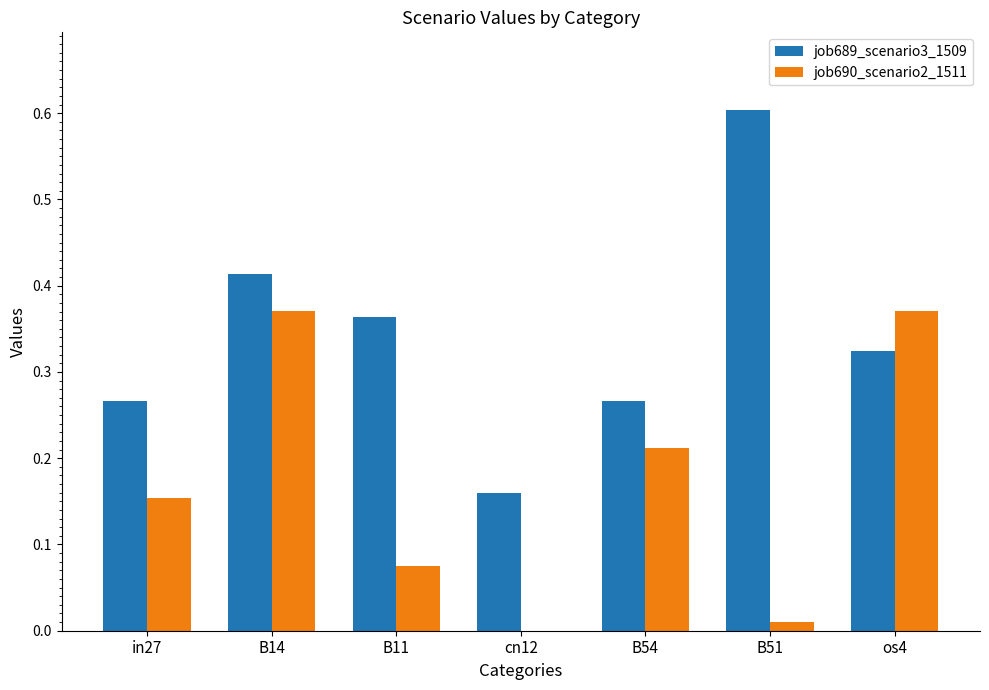

Is it true that job689_scenario3_1509 equals 0.3 at cn12?

False